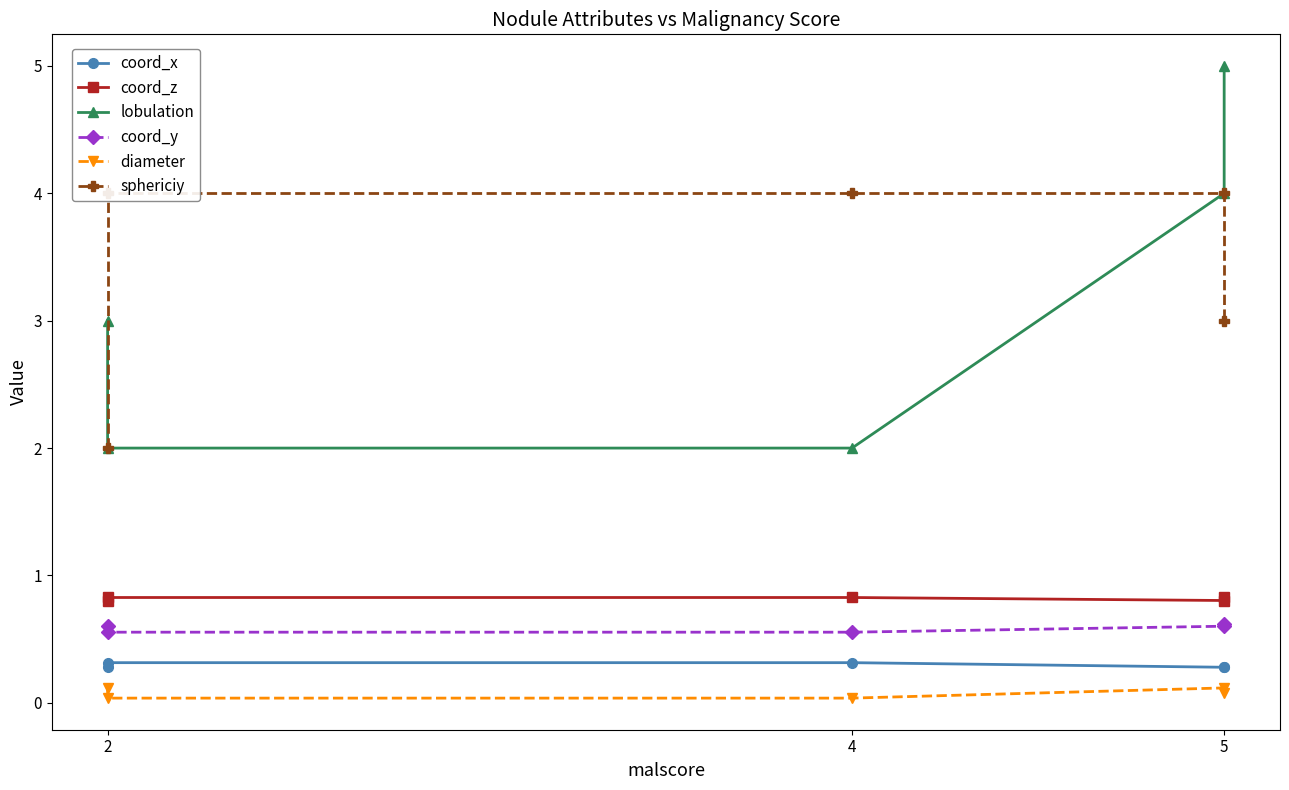

Reading left to right, list all the values displayed in this chart.

coord_x: 0.3	0.3	0.3	0.3	0.3
coord_z: 0.8	0.8	0.8	0.8	0.8
lobulation: 3.0	2.0	2.0	4.0	5.0
coord_y: 0.6	0.6	0.6	0.6	0.6
diameter: 0.1	0.0	0.0	0.1	0.1
sphericiy: 2.0	4.0	4.0	4.0	3.0